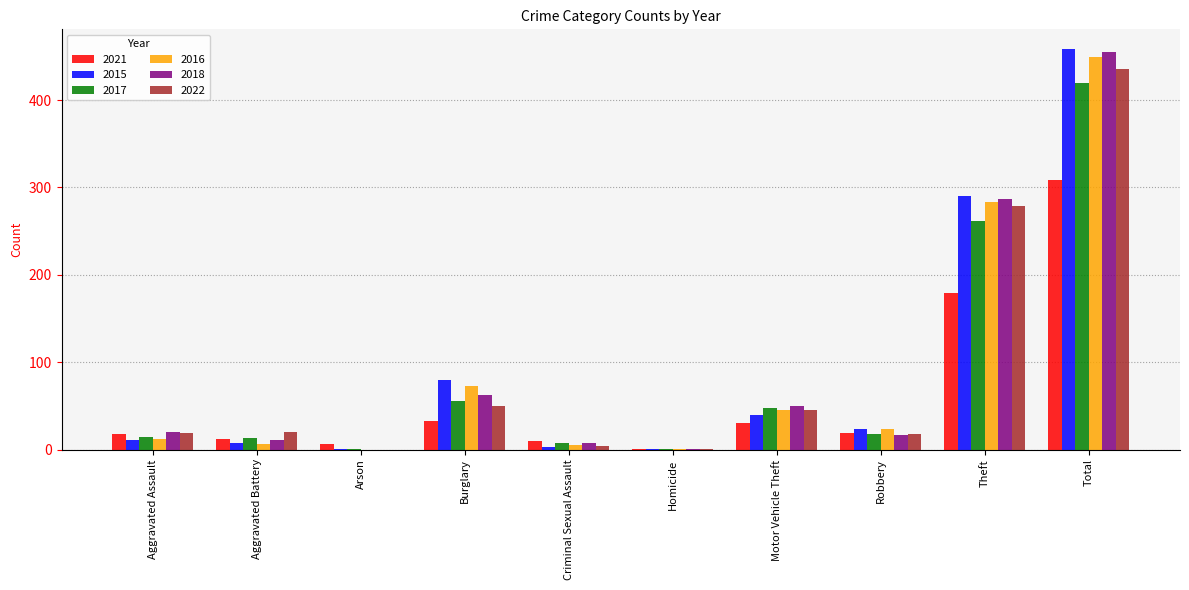

What is the total value across all series at Total?

2525